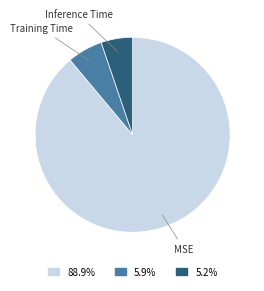

How many segments does this pie chart have?

3